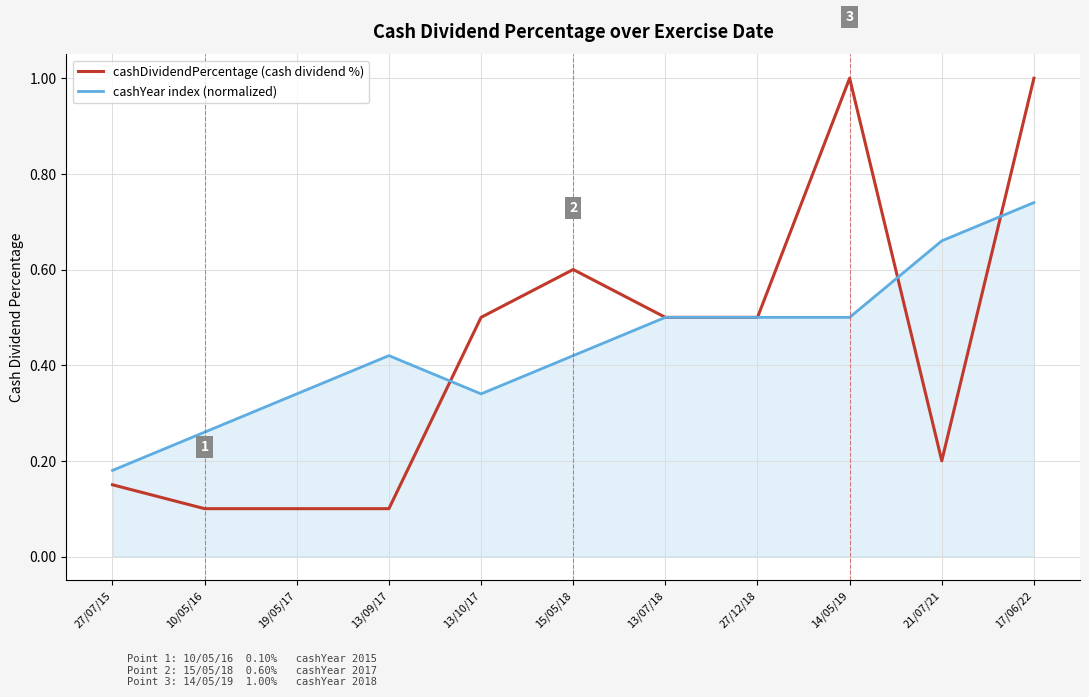

Rank the series by their average value, from highest to lowest.

cashYear index (normalized), cashDividendPercentage (cash dividend %)